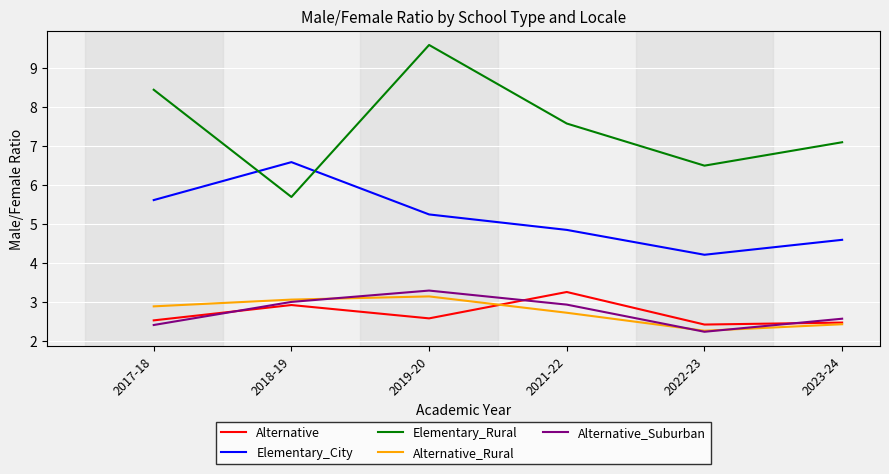

What position from the right is 2023-24?

1